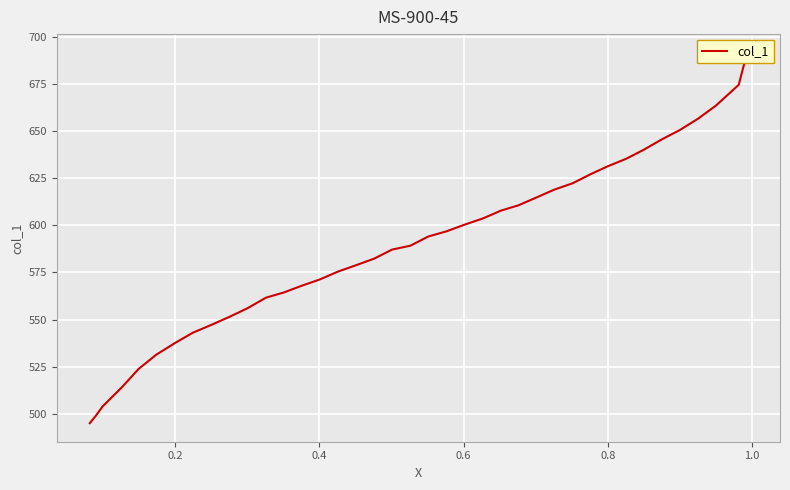

How many values are below 589?

19